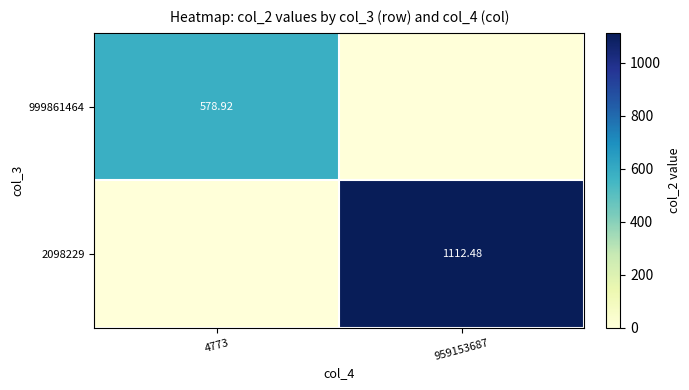

Which series has the largest total across all categories?

2098229